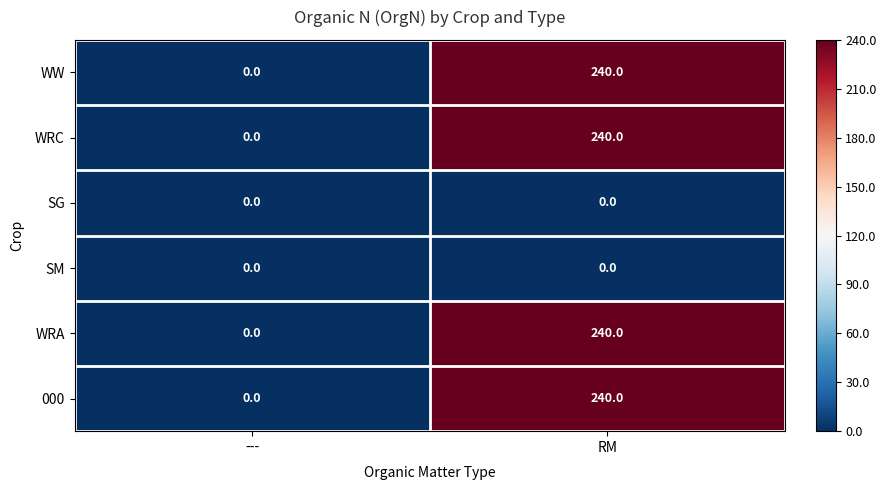

What is the average value of the WRC series?

120